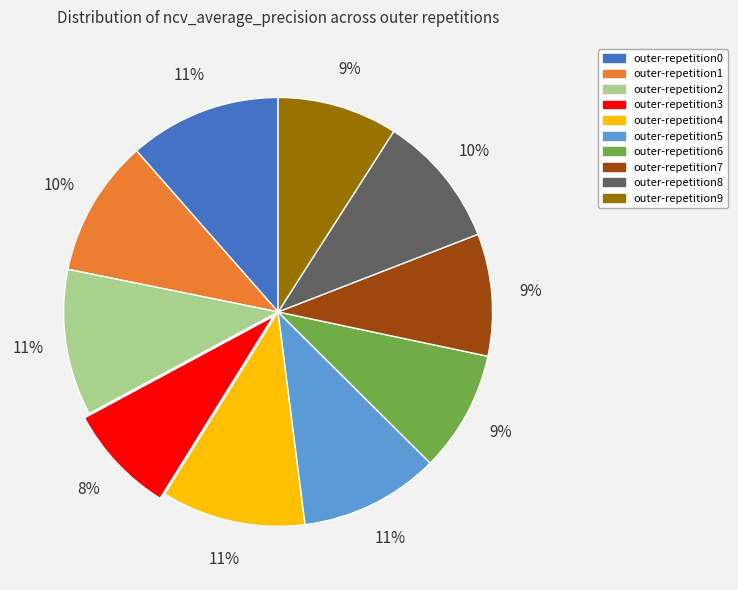

Is it true that outer-repetition7 is 9% of the pie?

True